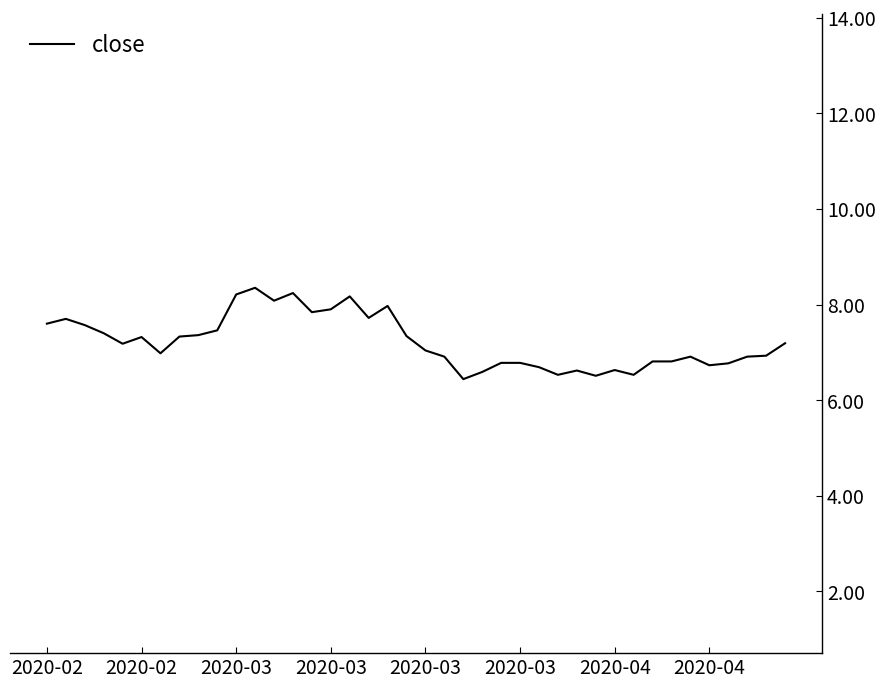

What is the difference between the maximum and minimum values?

1.9